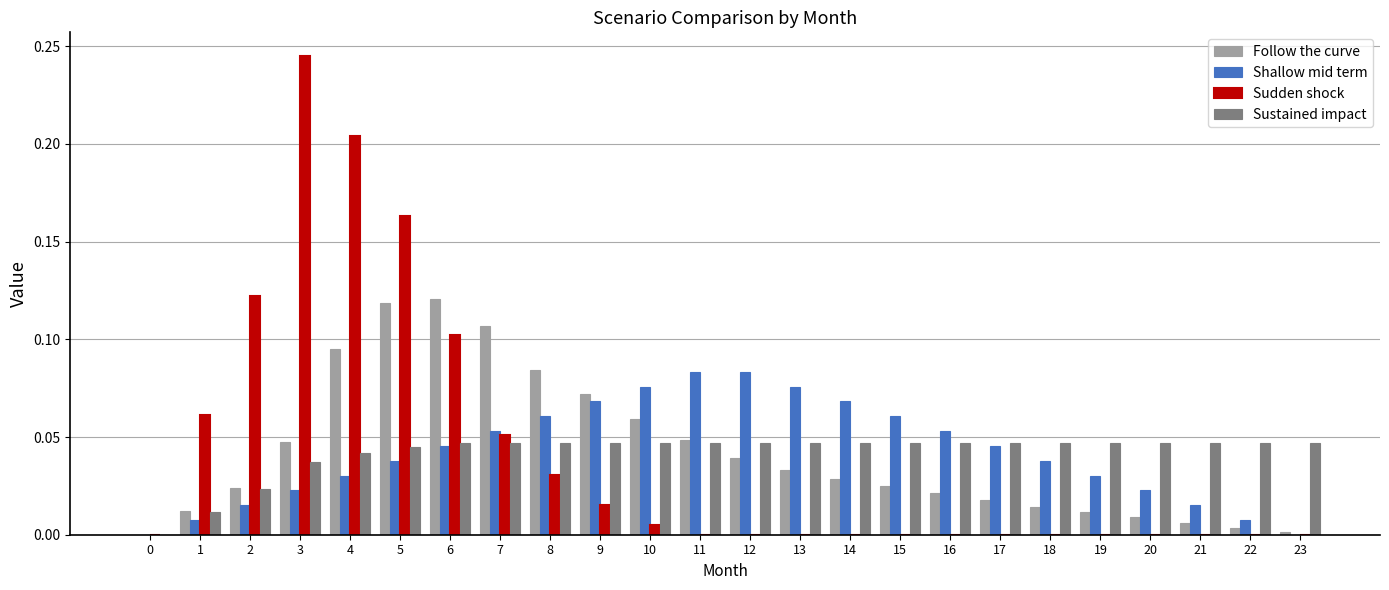

Is the value of Shallow mid term at 15 greater than the value of Follow the curve at 4?

No